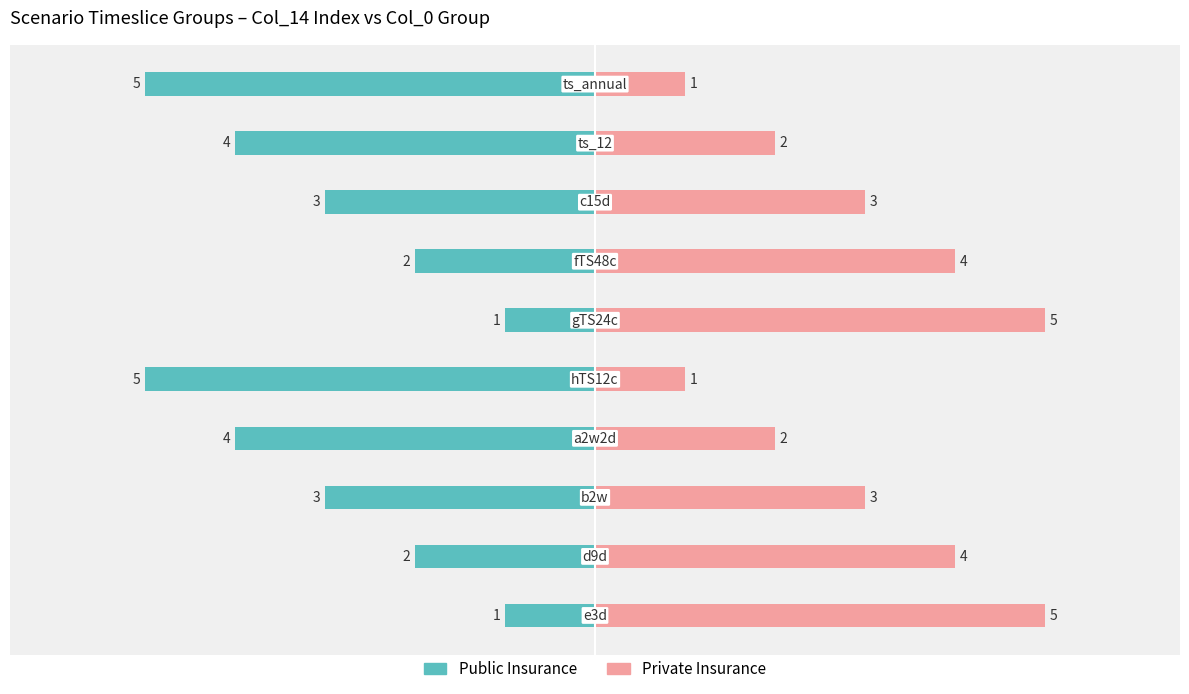

How many Private Insurance values are between 2 and 4?

6